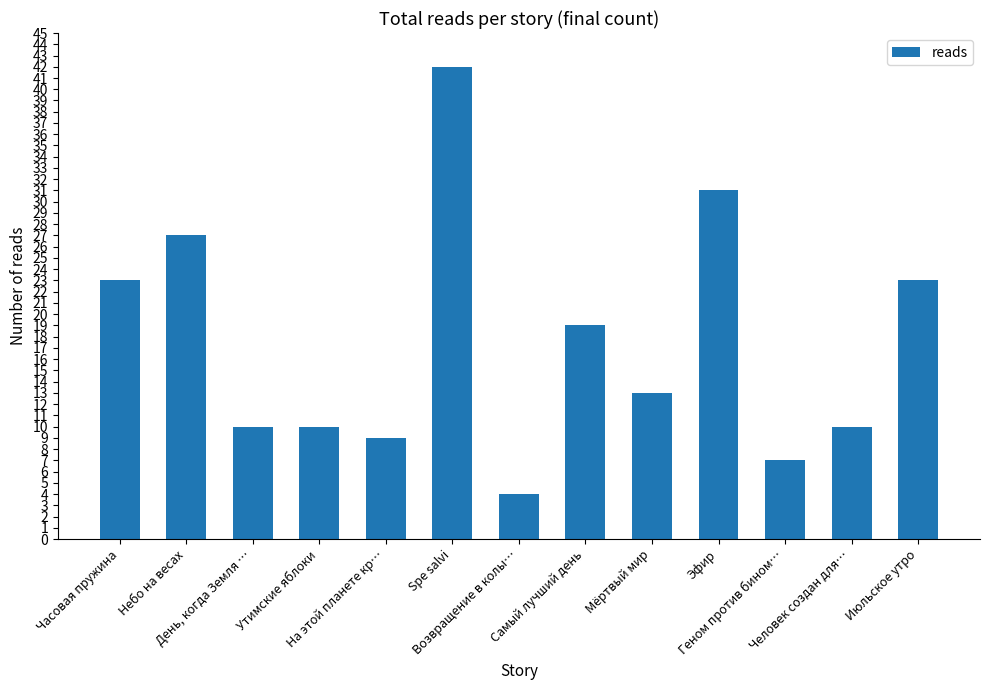

What is the value of the 1st bar from the left?

23